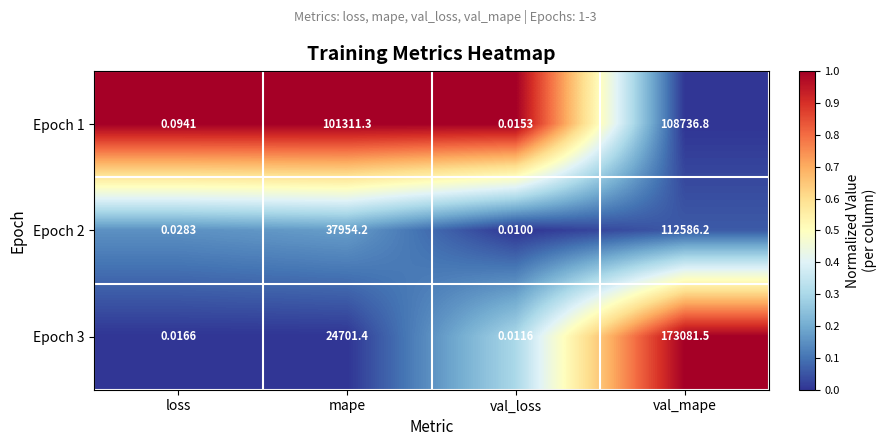

At which label is Epoch 1 closest to 54368?

mape